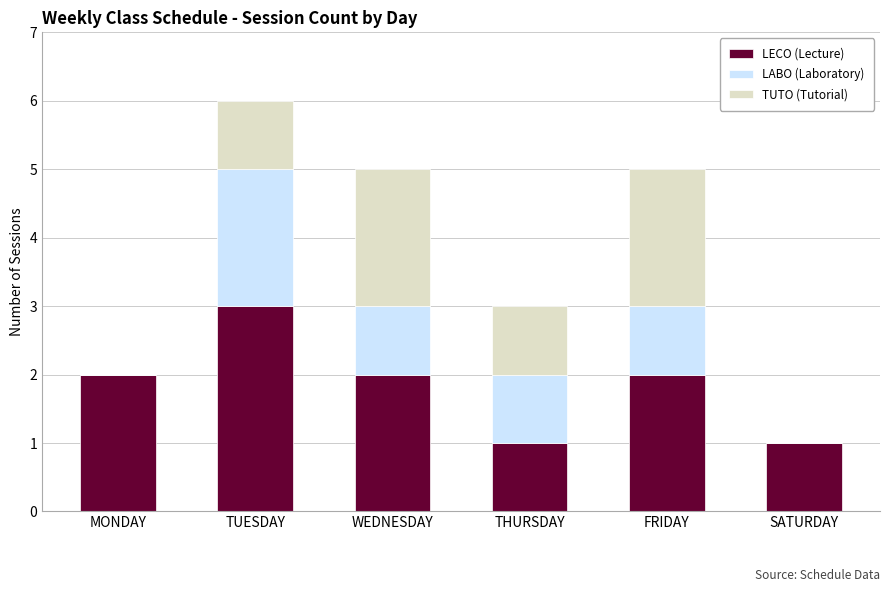

What is the total value across all series at WEDNESDAY?

5